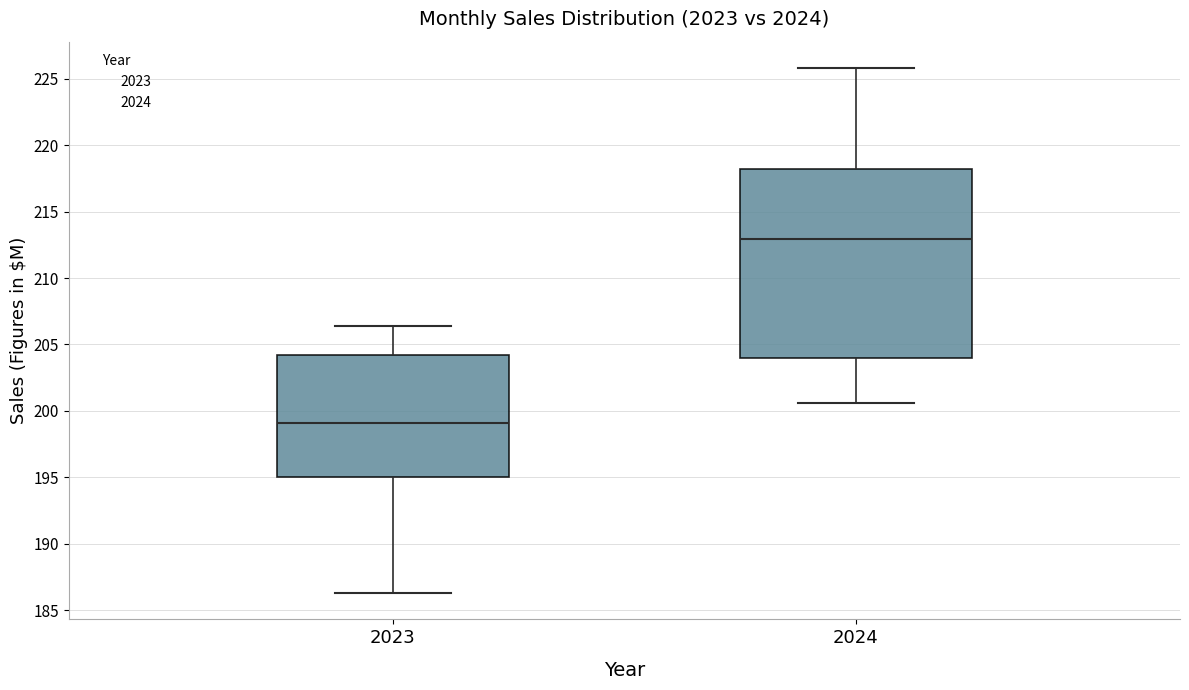

Which box has the highest median line?

2024